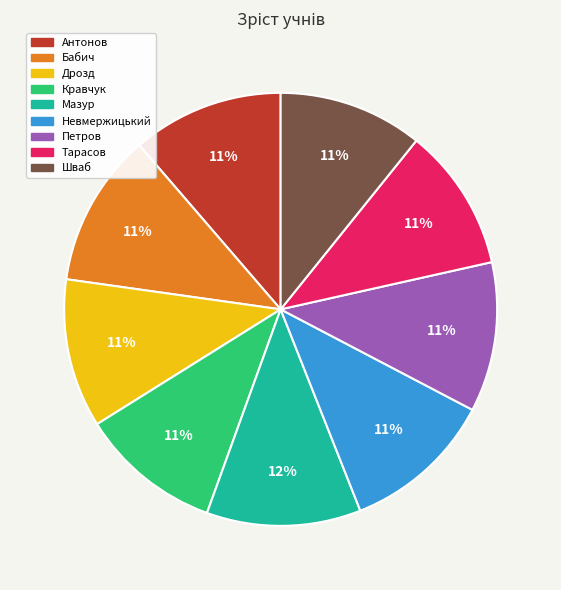

Do Кравчук and Бабич together represent more than half of the pie?

No